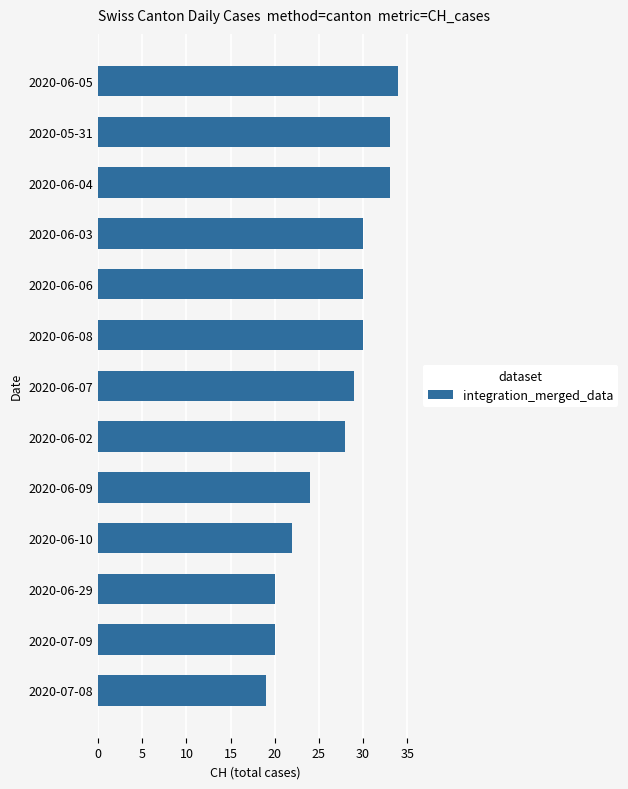

What is the approximate value at 2020-07-09, to the nearest 10?

20